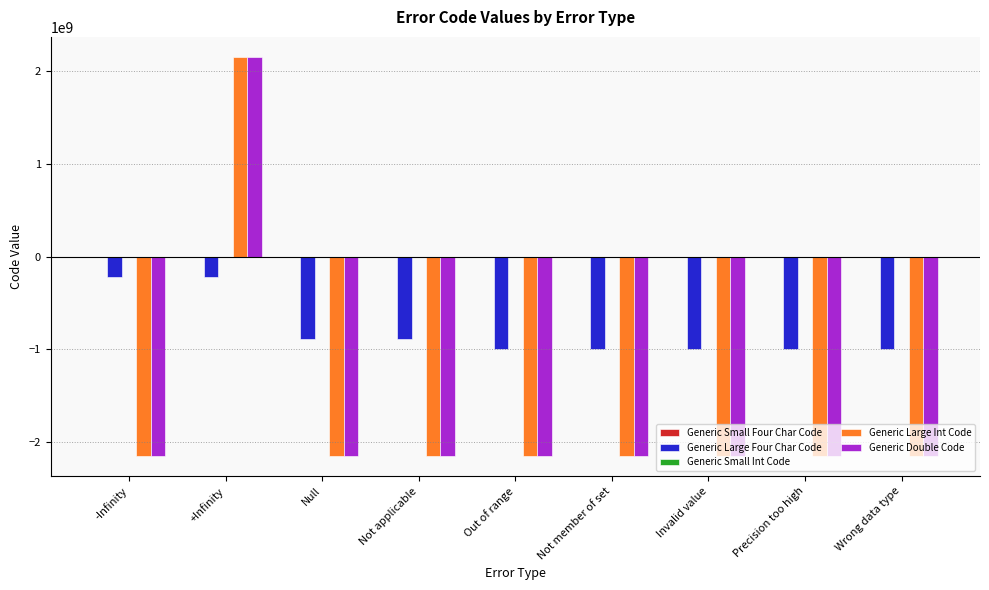

How many series are shown in this chart?

5